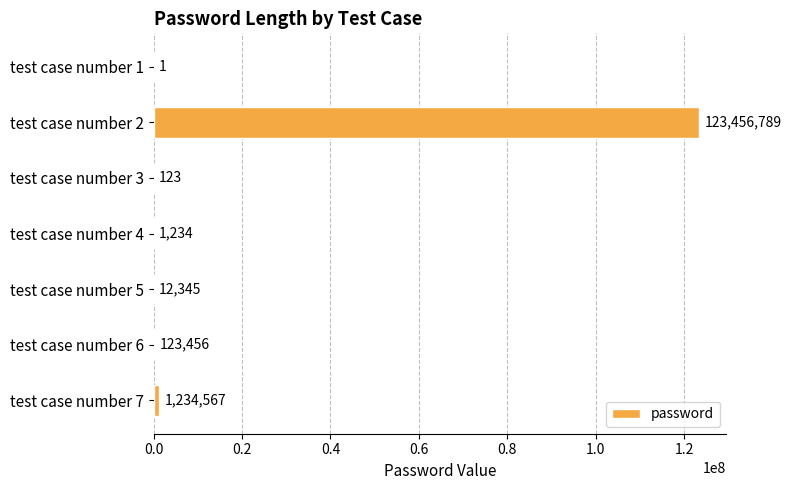

How many series are shown in this chart?

1